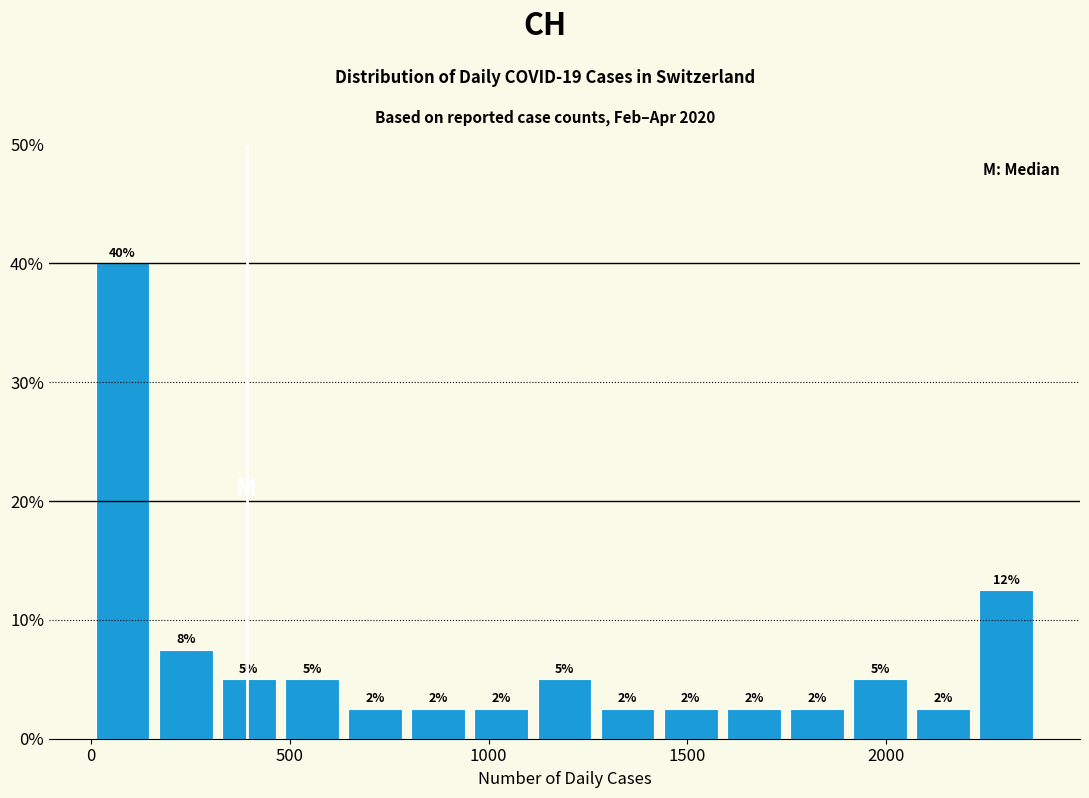

Read against the x-axis, roughly where is the centre of the tallest bar?

100